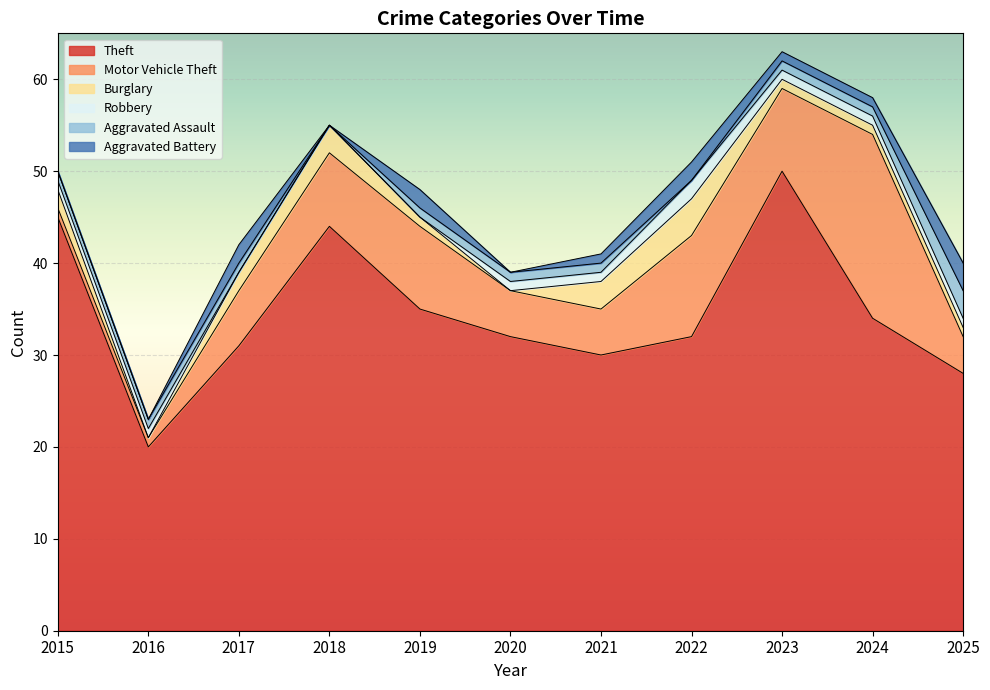

What is the maximum value shown in the chart?

50